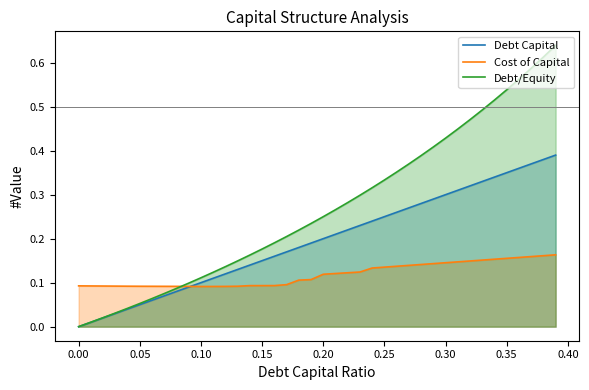

How many distinct data groups are displayed?

3